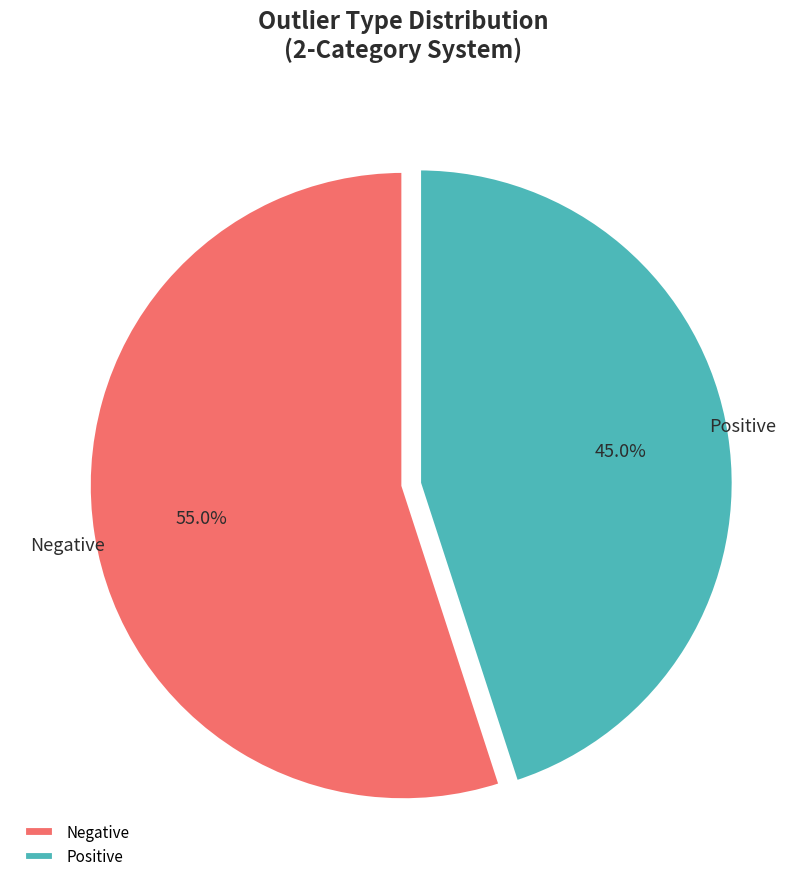

How many segments does this pie chart have?

2